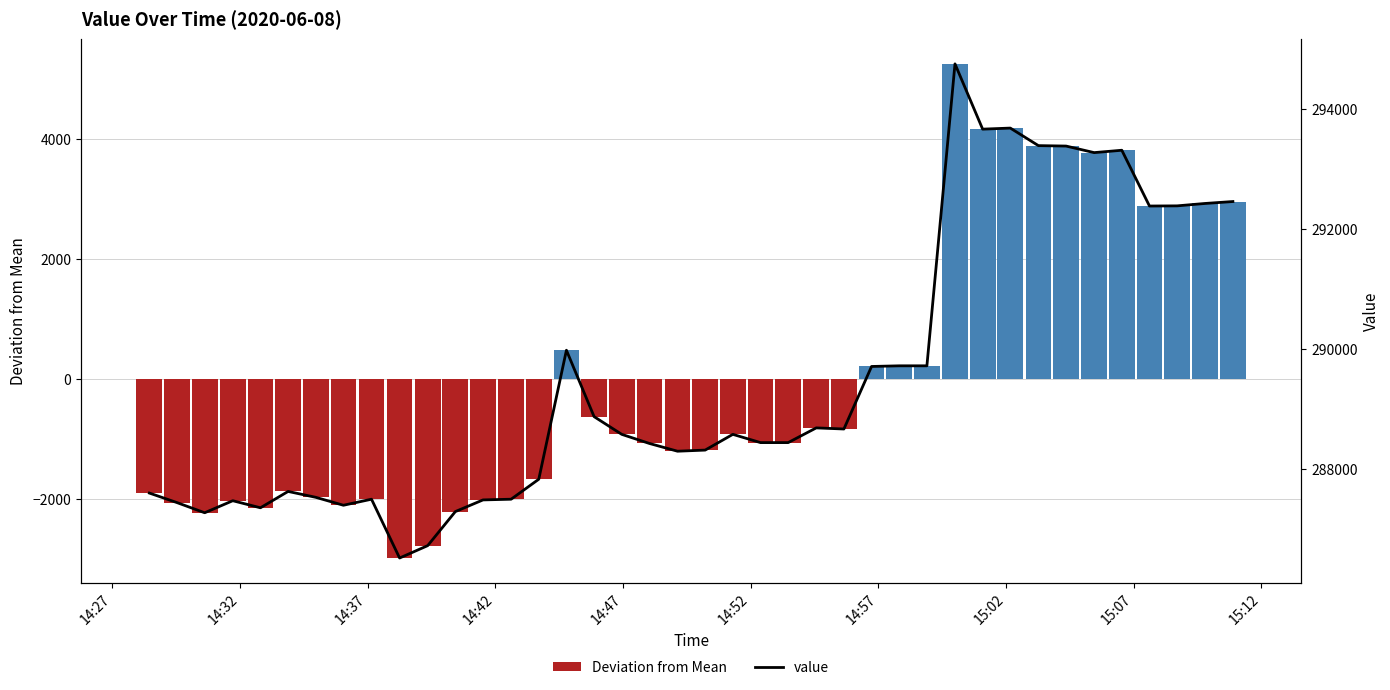

What is the maximum value for Deviation from Mean?

5258.3